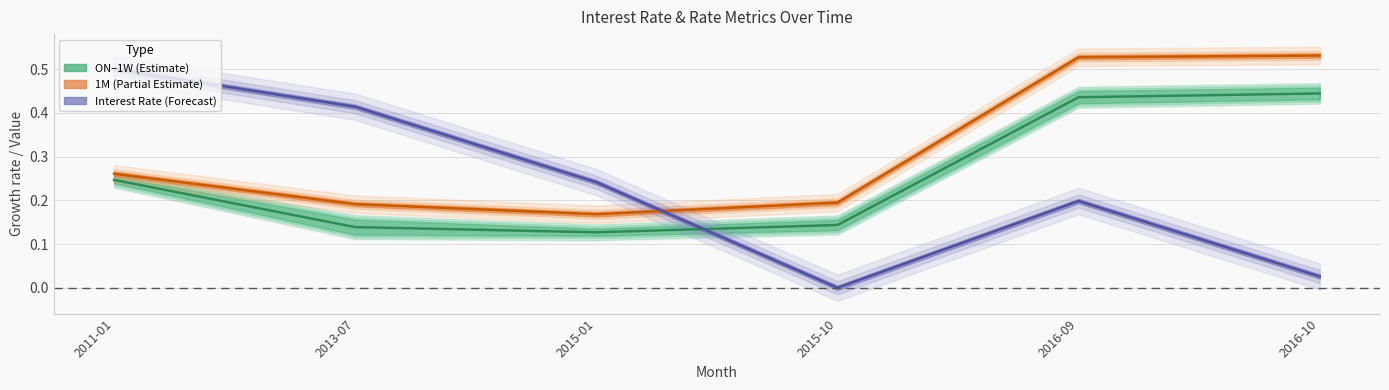

What is the difference between the maximum and second lowest values in the ON series?

0.3